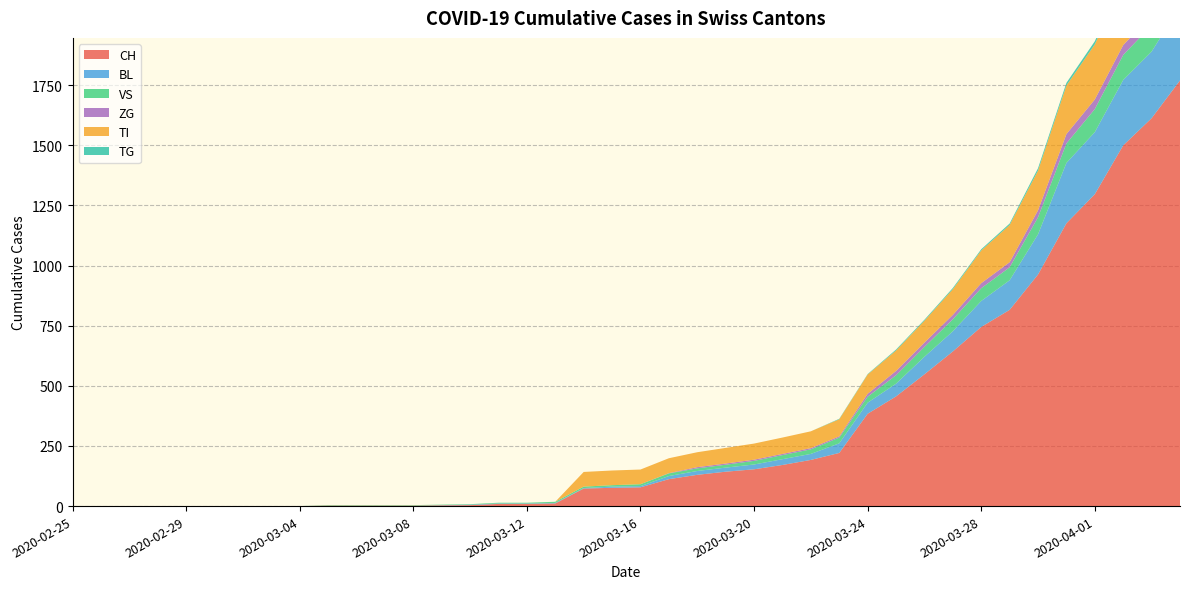

Reading left to right, list all the values displayed in this chart.

CH: 0	0	0	0	0	0	0	0	0	2	2	2	2	3	4	9	9	11	73	76	78	112	130	143	153	171	192	221	384	456	548	643	745	816	963	1176	1297	1500	1613	1770
BL: 0	0	0	0	0	0	0	0	0	0	0	0	0	1	2	2	2	2	2	5	5	13	16	17	20	24	25	40	46	53	73	84	108	123	167	251	258	272	277	309
VS: 0	0	0	0	0	0	0	0	0	2	2	2	2	2	2	3	3	5	6	6	8	11	11	12	15	17	19	24	25	35	41	50	53	54	71	81	96	104	109	112
ZG: 0	0	0	0	0	0	0	0	0	0	0	0	0	0	0	0	0	0	0	0	0	1	5	5	5	5	5	5	12	18	18	18	21	21	29	39	40	41	44	46
TI: 0	0	0	0	0	0	0	0	0	0	0	0	0	0	0	0	0	0	61	61	61	62	62	65	67	68	70	71	80	85	91	107	136	155	165	202	229	263	287	314
TG: 0	0	0	0	0	0	0	0	0	0	0	0	0	0	0	0	0	0	0	0	0	0	0	0	0	0	0	2	2	4	4	5	5	6	10	11	13	14	18	21